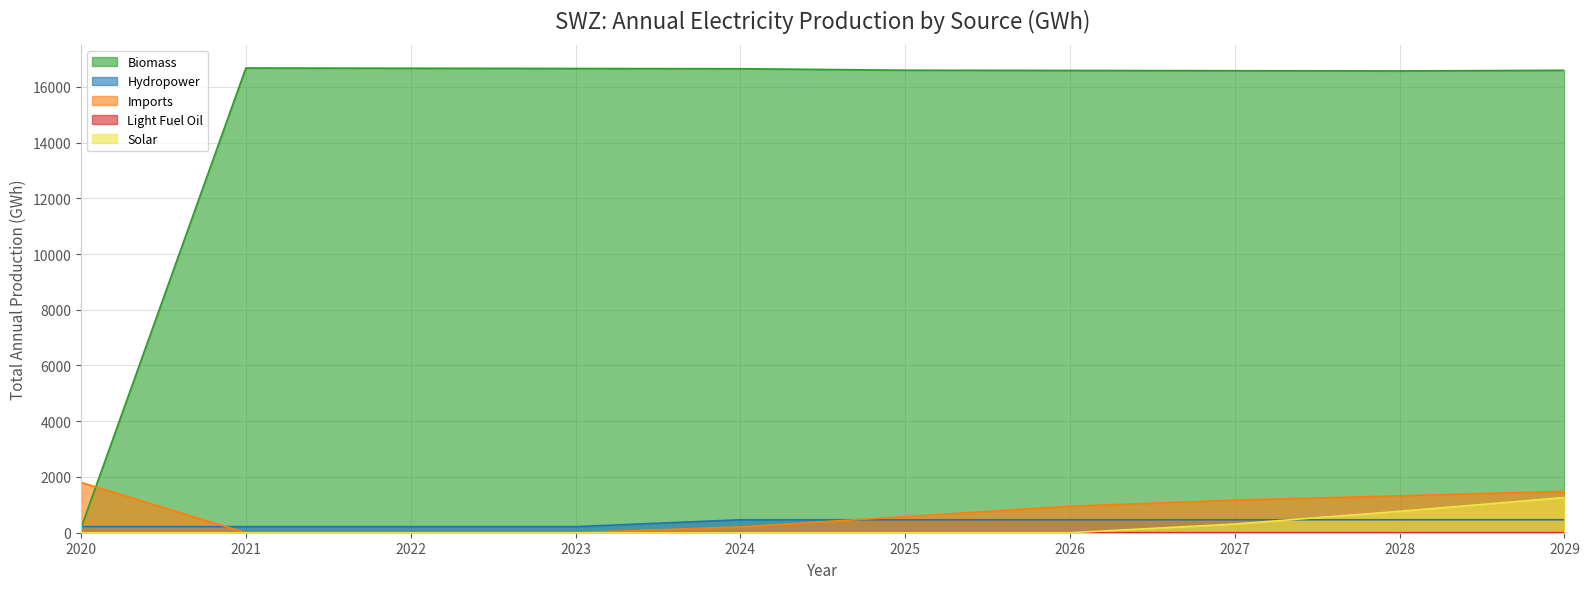

Reading left to right, transcribe all the data shown in this chart.

Biomass: 2020=175.6	2021=16674.1	2022=16665.4	2023=16656.6	2024=16647.8	2025=16595.1	2026=16586.3	2027=16577.5	2028=16568.8	2029=16591.8
Hydropower: 2020=219.1	2021=219.1	2022=219.1	2023=219.1	2024=465.4	2025=465.4	2026=465.4	2027=465.4	2028=465.4	2029=465.4
Imports: 2020=1803.7	2021=0.0	2022=0.0	2023=0.0	2024=207.1	2025=578.4	2026=949.8	2027=1169.8	2028=1323.7	2029=1486.4
Light Fuel Oil: 2020=1.3	2021=1.9	2022=1.9	2023=1.9	2024=1.8	2025=1.3	2026=1.2	2027=1.1	2028=0.8	2029=0.7
Solar: 2020=0.0	2021=0.0	2022=0.0	2023=0.0	2024=0.0	2025=0.0	2026=0.0	2027=311.8	2028=768.6	2029=1264.3